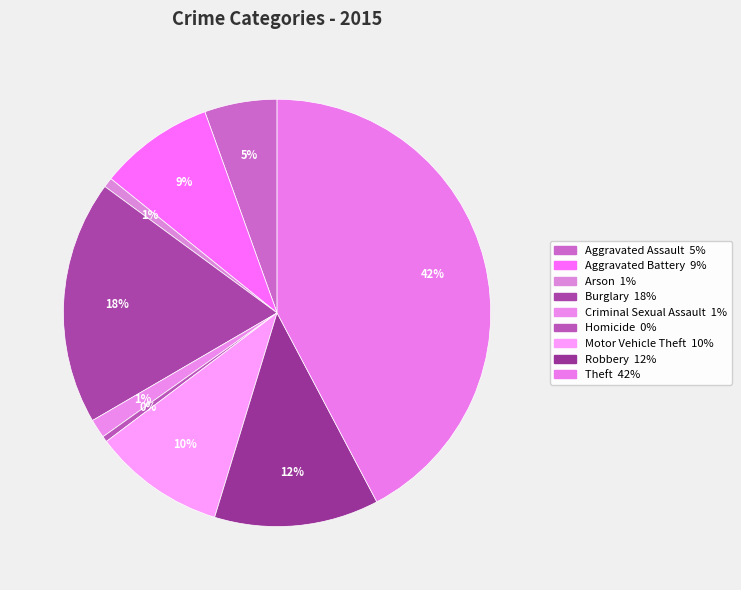

What percentage do Criminal Sexual Assault and Motor Vehicle Theft together represent?

11.4%